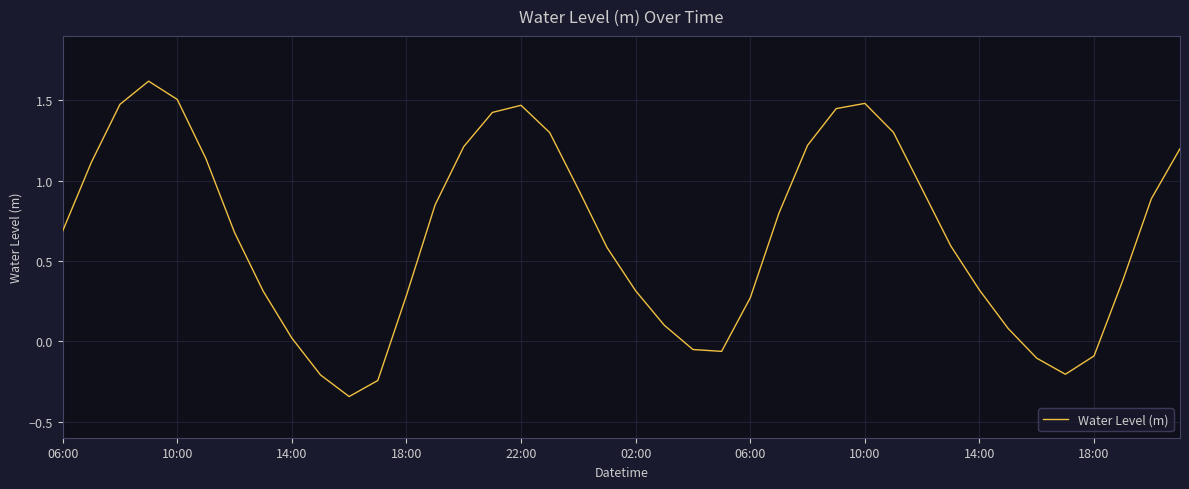

What is the difference between the maximum and minimum values?

2.0